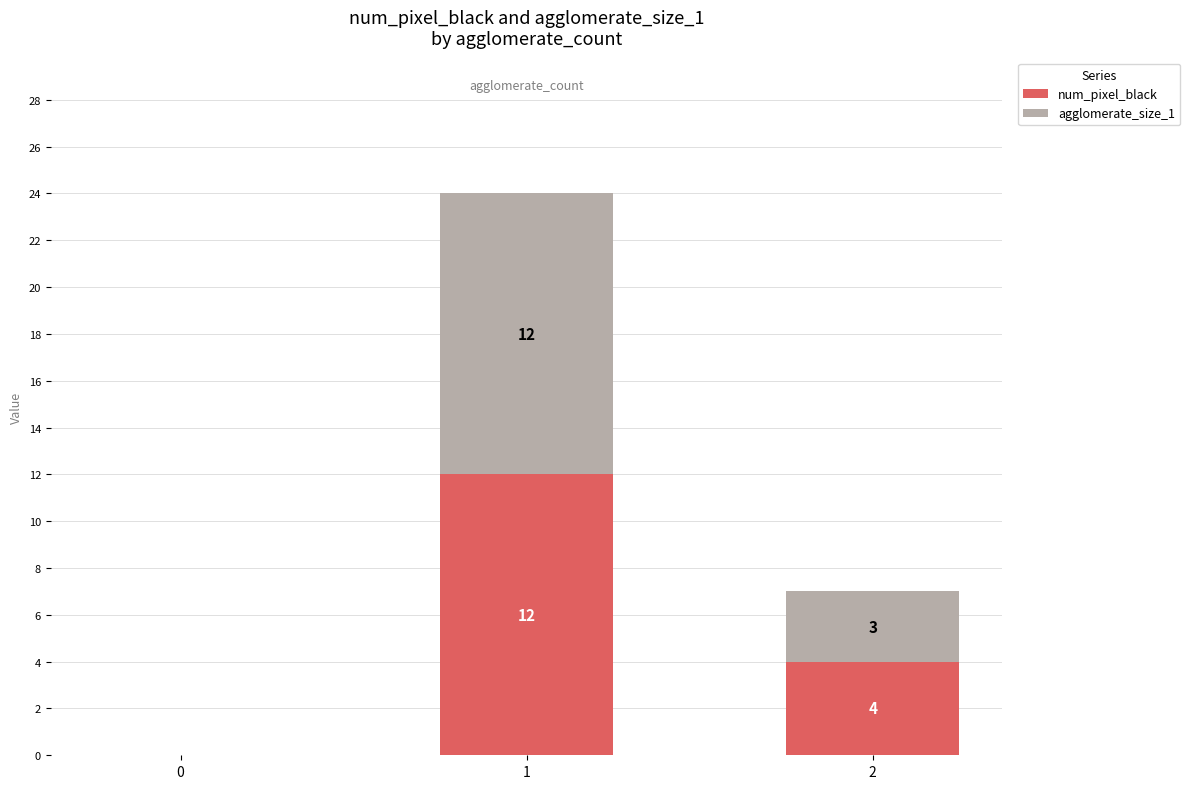

How many num_pixel_black values are between 0 and 12?

3